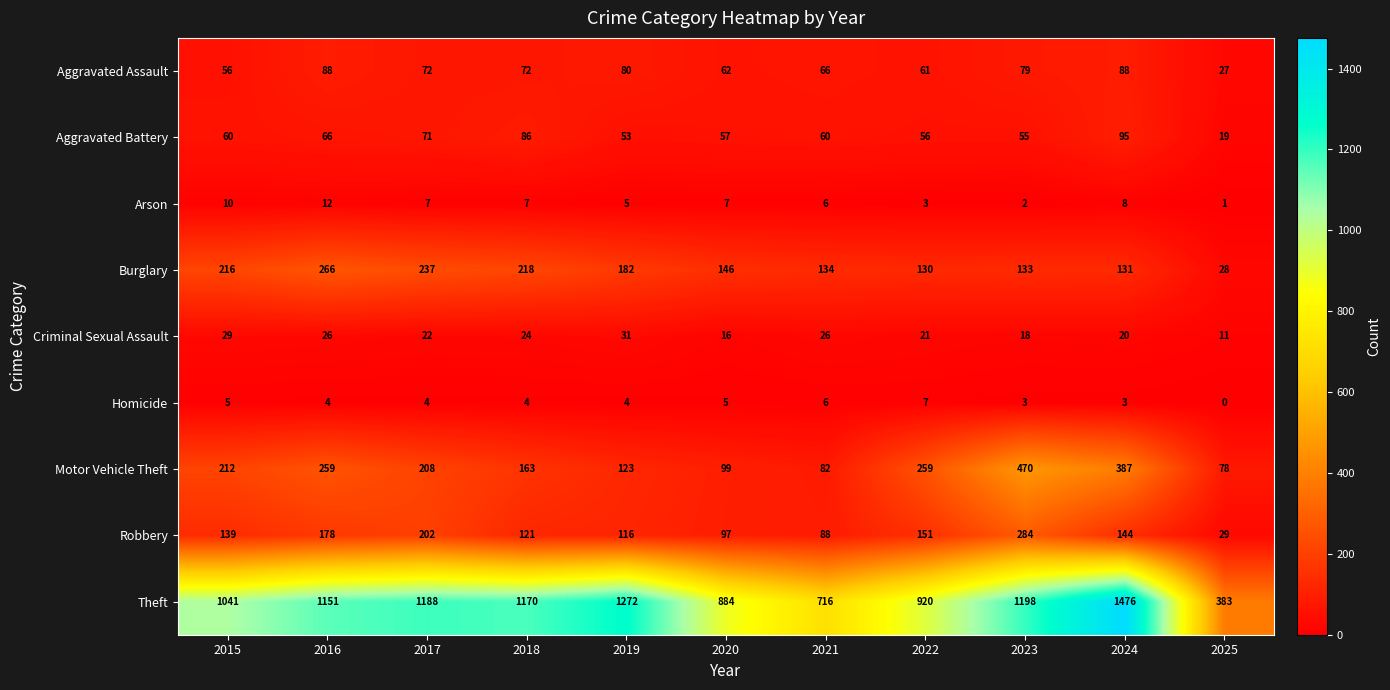

Is the value of Motor Vehicle Theft at 2018 greater than the value of Burglary at 2016?

No